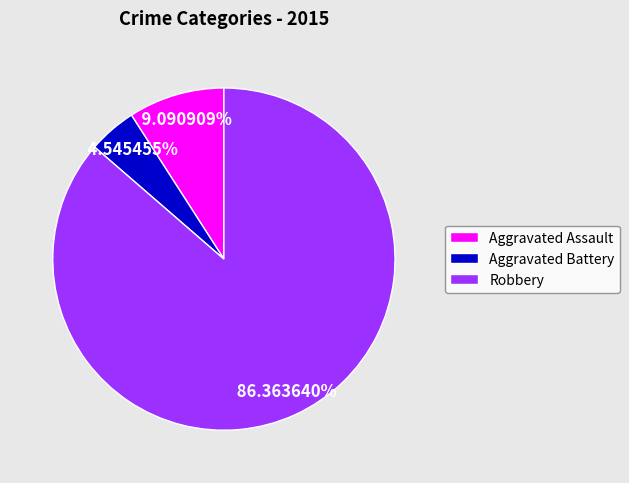

Rank the categories by value from highest to lowest.

Robbery, Aggravated Assault, Aggravated Battery